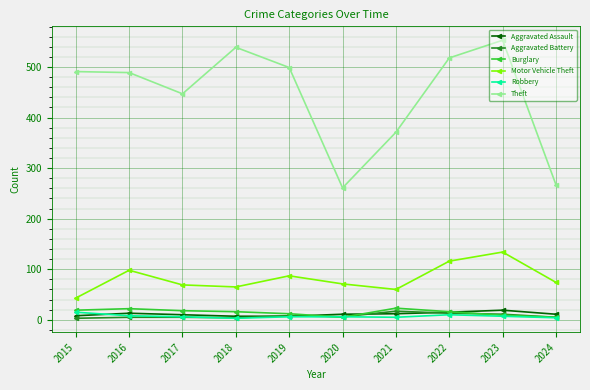

True or false: Theft and Aggravated Battery intersect in this chart.

False